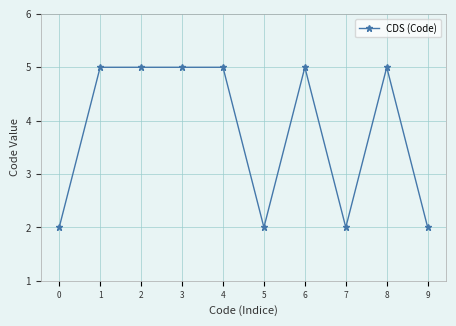

Reading left to right, list all the values displayed in this chart.

0=2	1=5	2=5	3=5	4=5	5=2	6=5	7=2	8=5	9=2